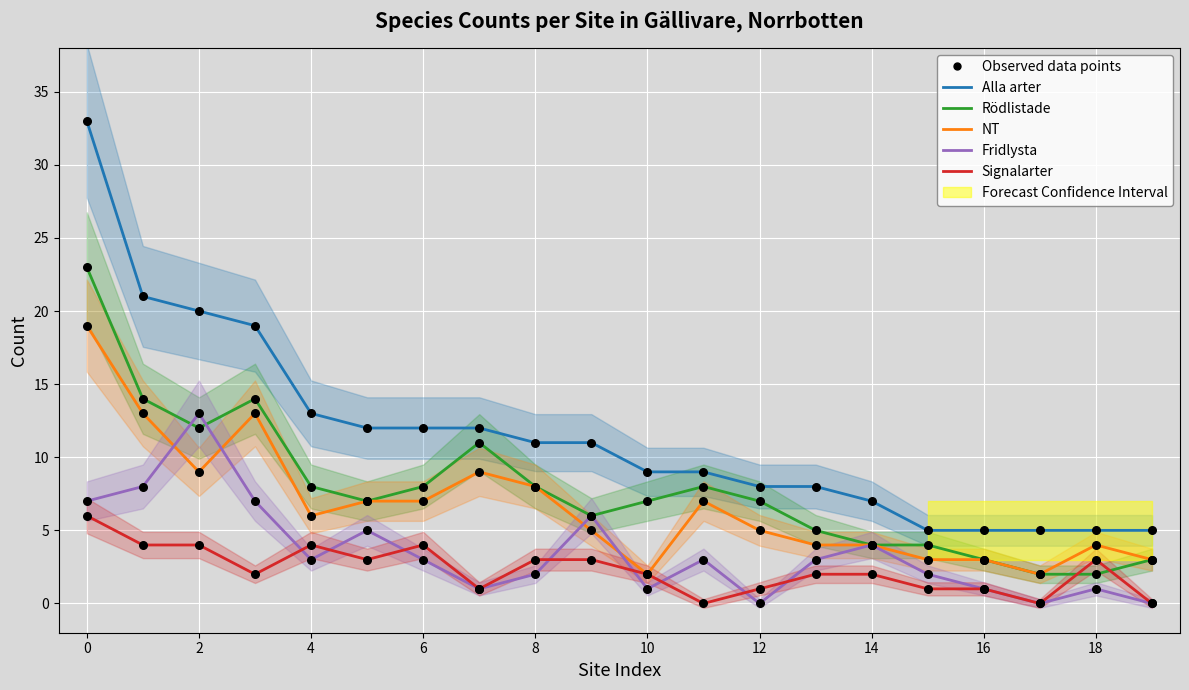

Which series has the largest total across all categories?

Alla arter